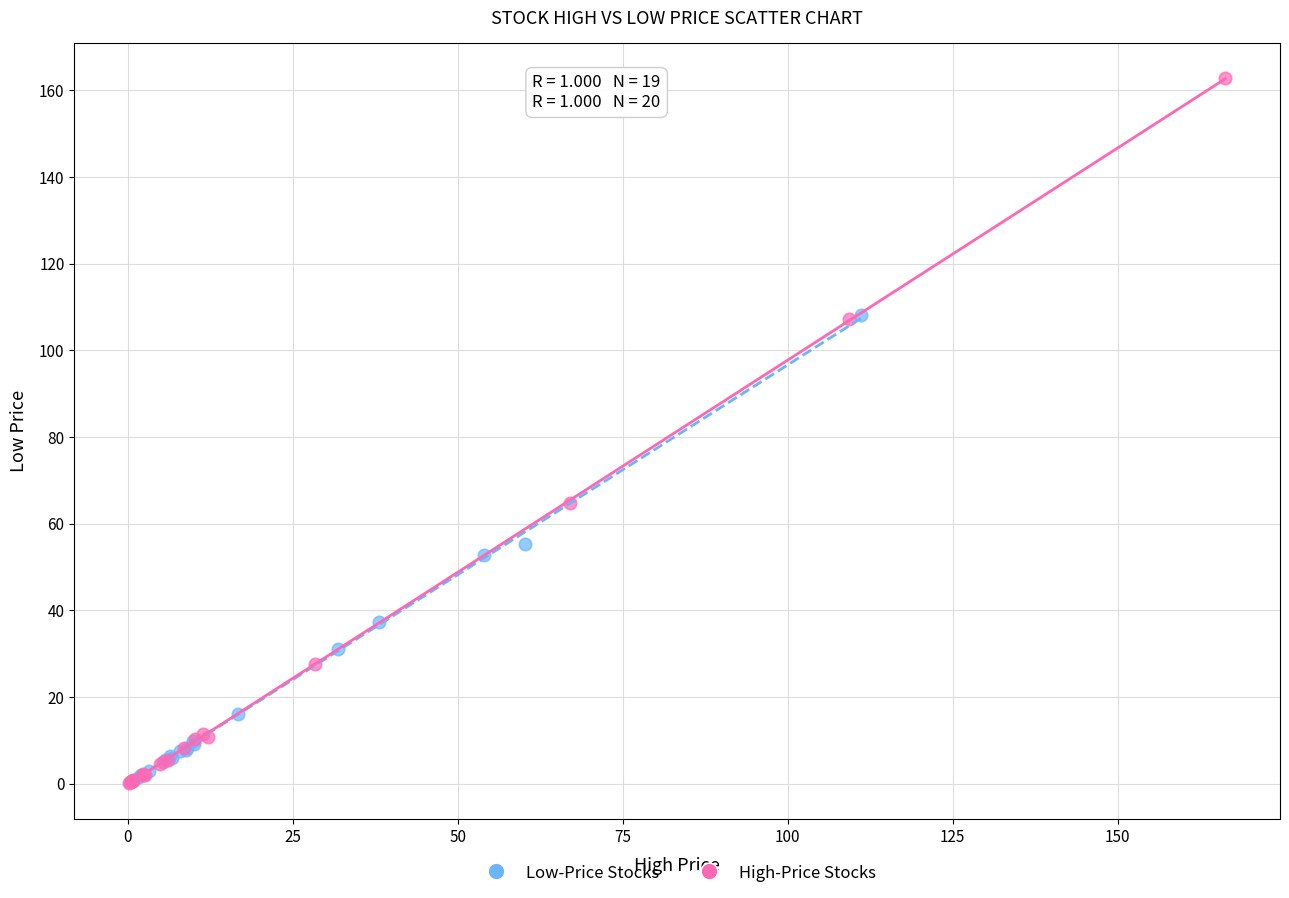

Which series contains the highest Y value?

High-Price Stocks